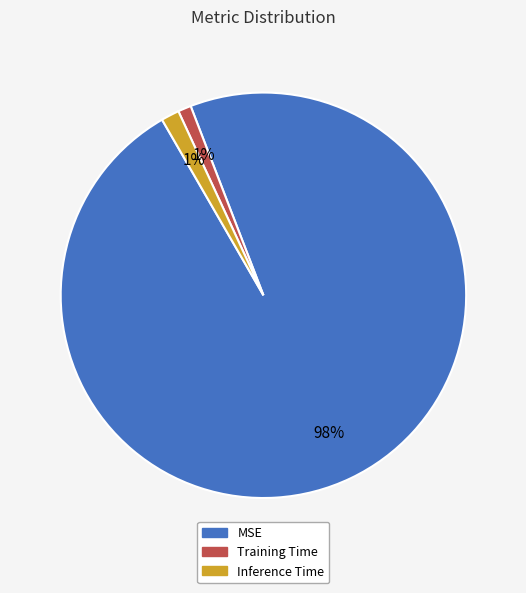

Is the sum of Training Time and MSE greater than half?

Yes